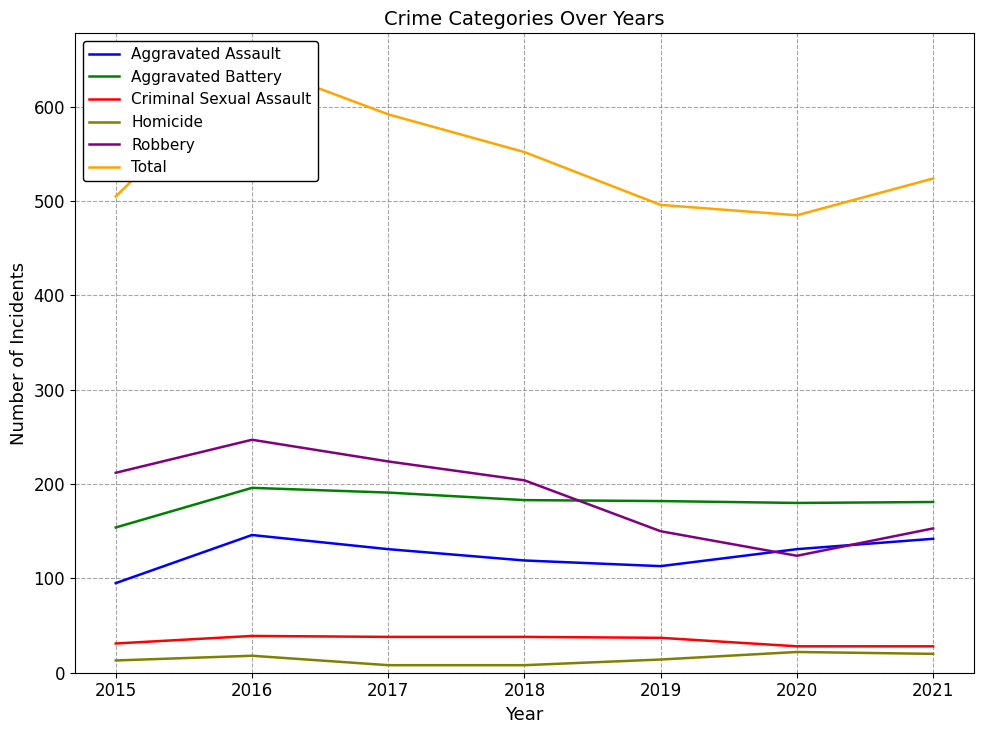

Which series has the largest total across all categories?

Total